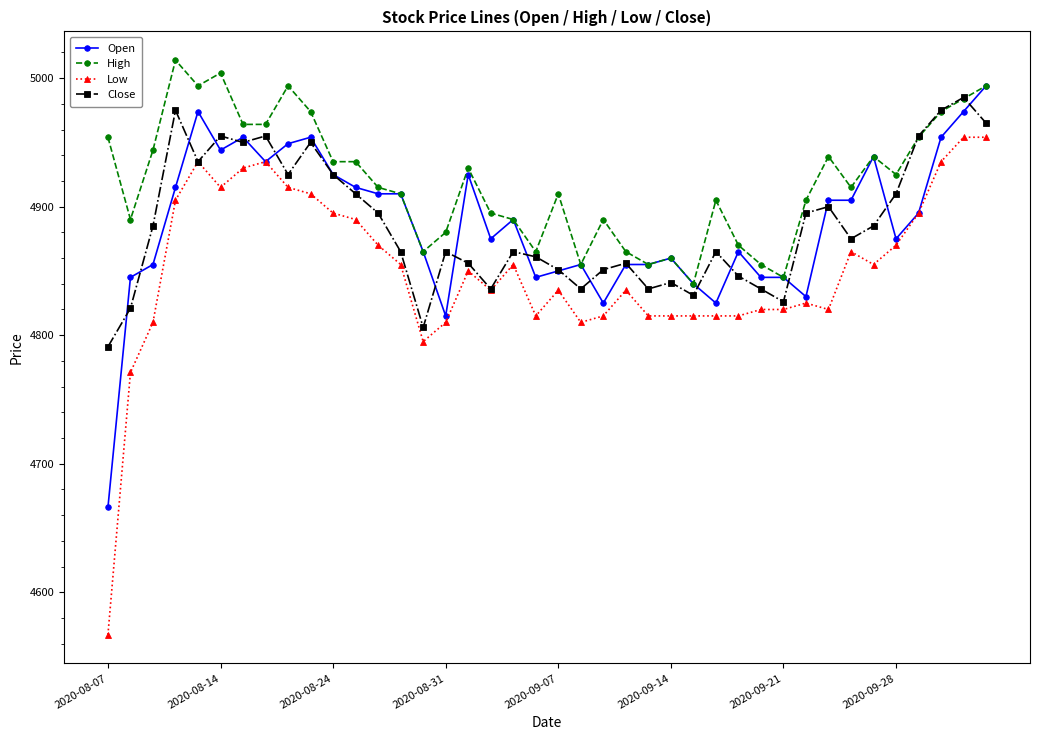

True or false: Low has more than 2 interior local peaks.

True